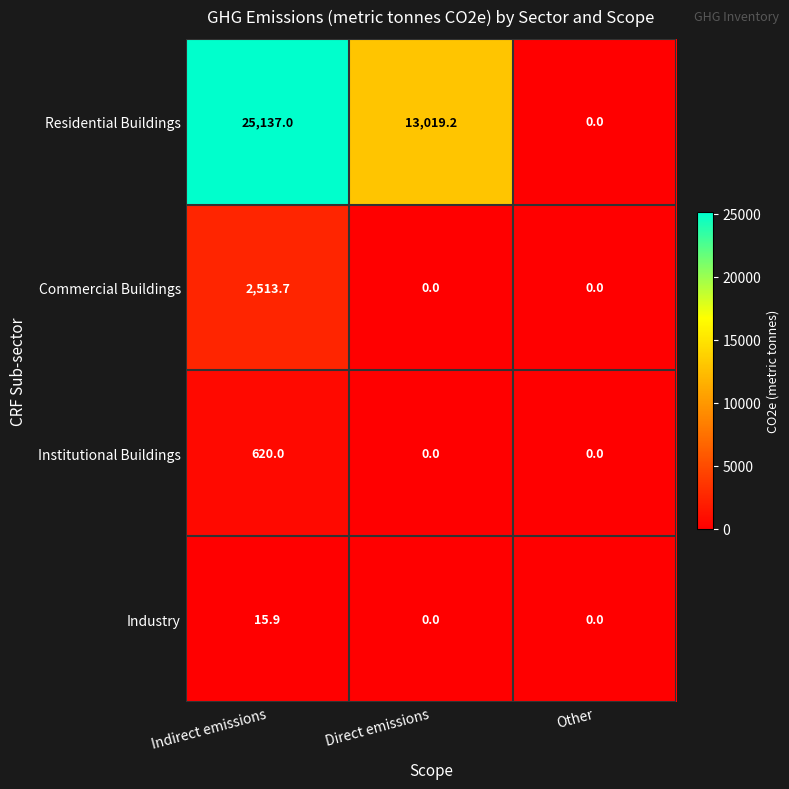

Is it true that Industry equals 5.0 at Indirect emissions?

False